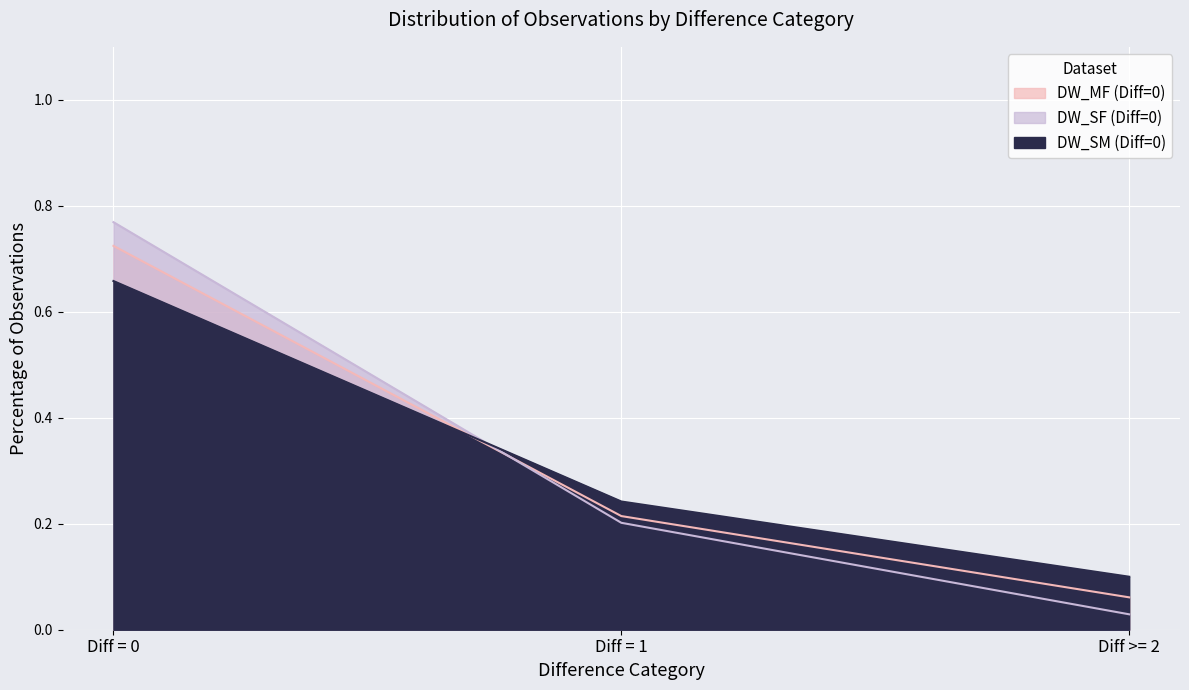

What is the label of the 3rd point from the right?

Diff = 0